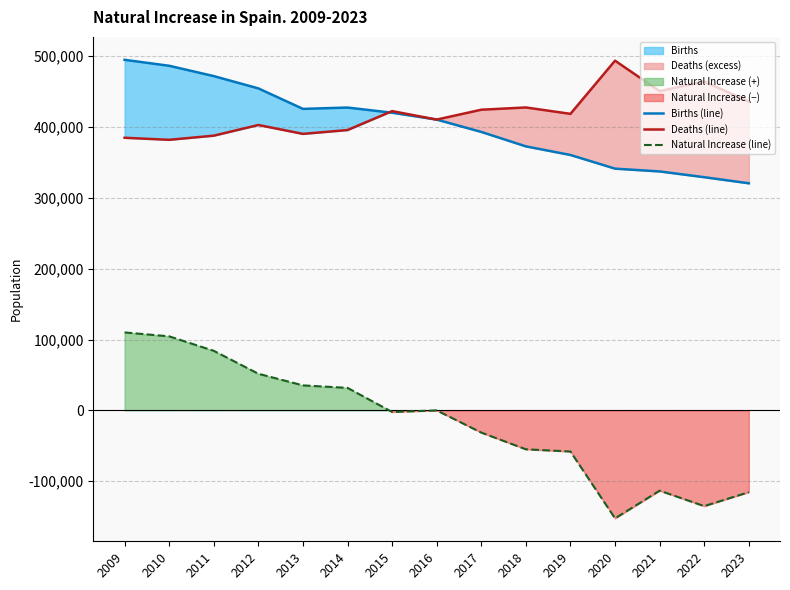

The value of Births (line) at 2011 is 257347. True or false?

False